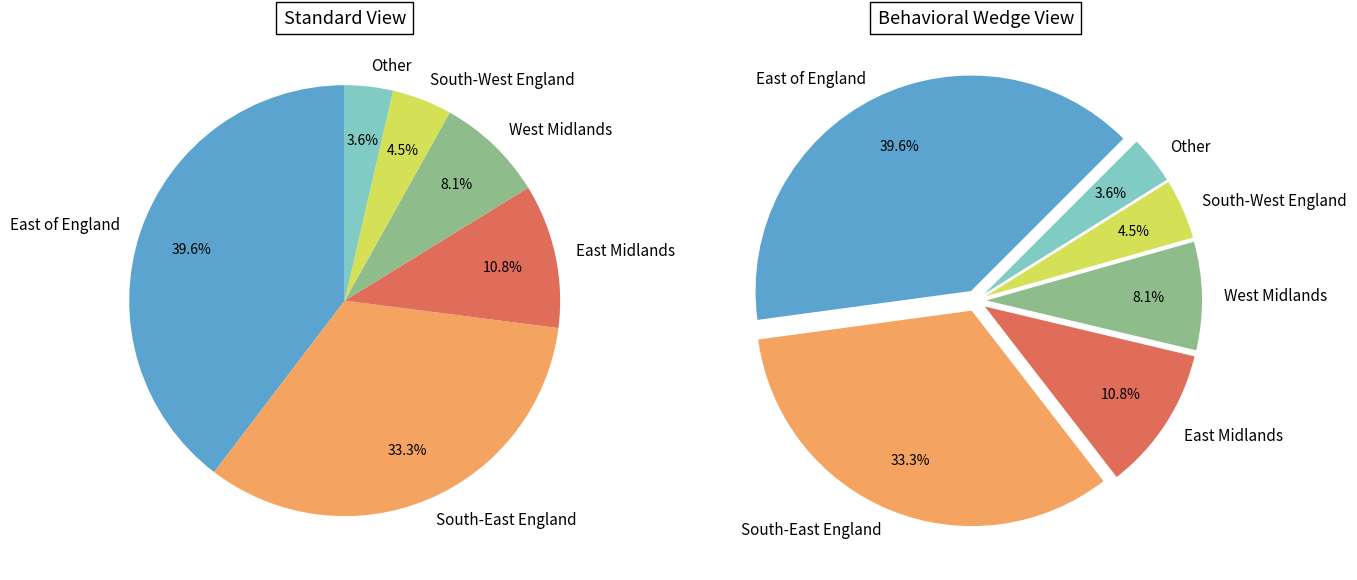

To the nearest percent, what is the combined percentage of East of England and West Midlands?

48%